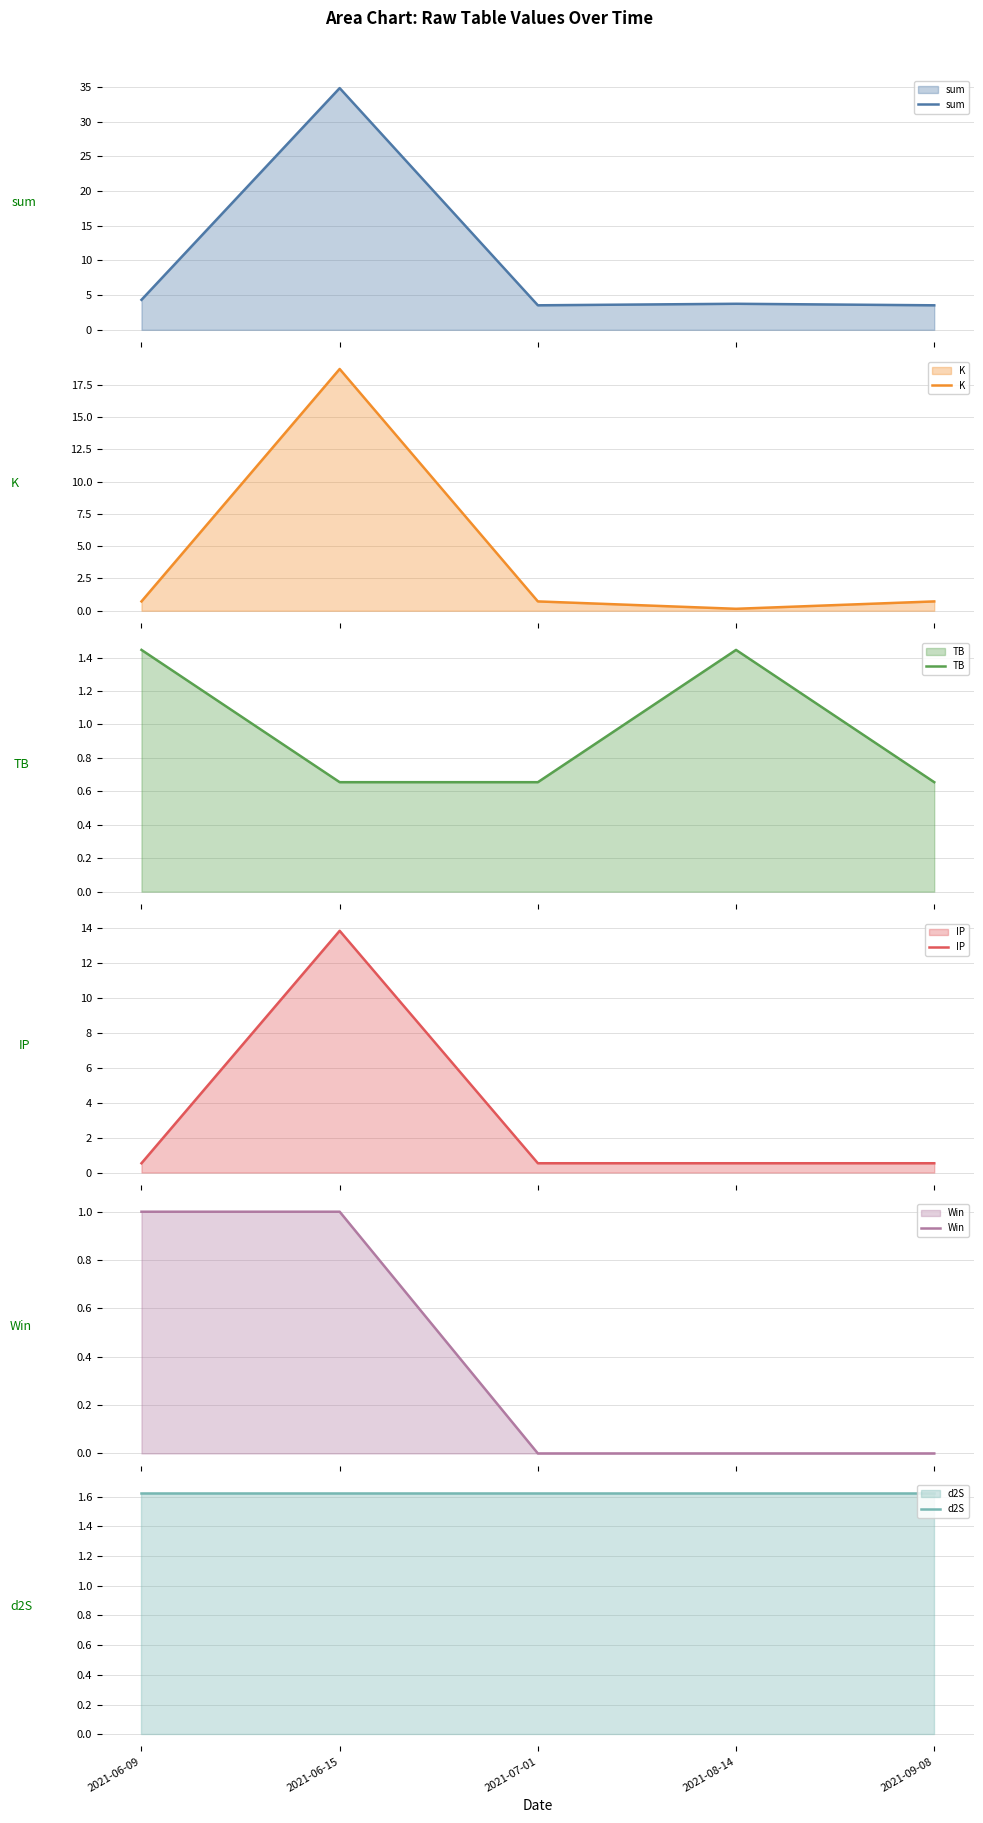

List the series in order of their peak value, lowest first.

Win, TB, d2S, IP, K, sum